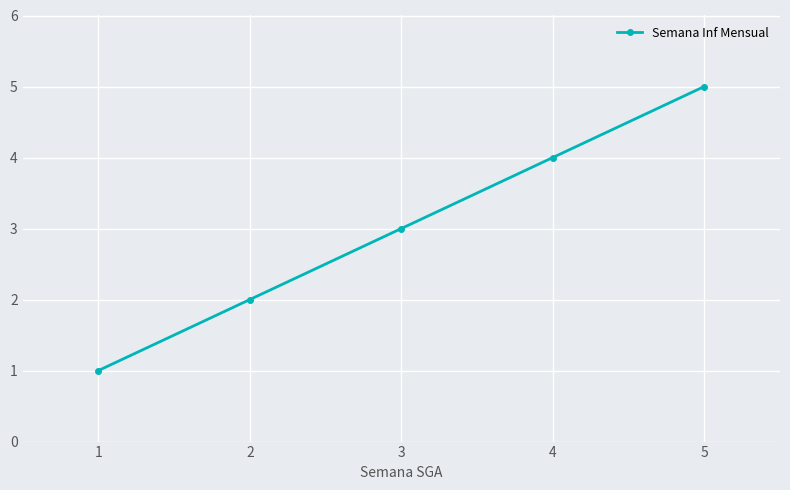

What is the maximum value shown in the chart?

5